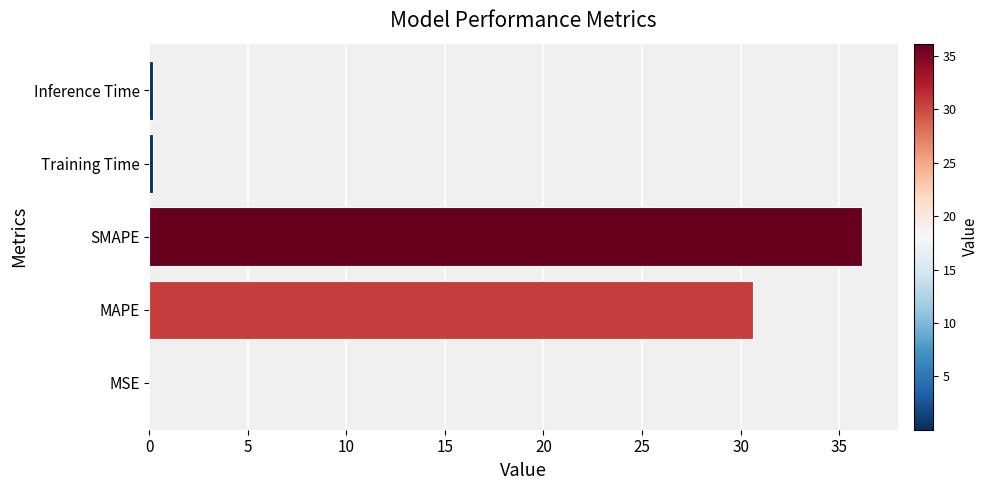

Which category has the highest value across all series?

SMAPE